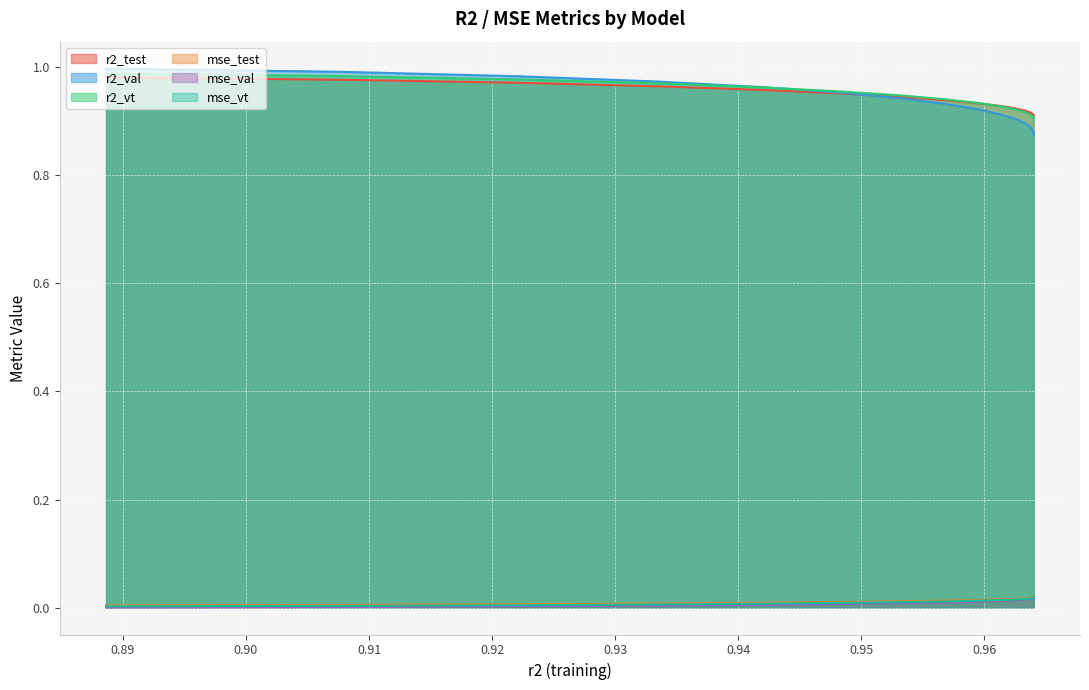

Reading left to right, list all the values displayed in this chart.

r2_test: 0.8886253131056158=1.0	0.9076225403351428=1.0	0.9221965329491352=1.0	0.9333547512806429=1.0	0.9418682672533207=1.0	0.9483258012059562=1.0	0.9531793659760148=0.9	0.956779717778836=0.9	0.959401238775728=0.9	0.9612604551301428=0.9	0.9625283165018549=0.9	0.9633405014534839=0.9	0.9638041373488622=0.9	0.9640045176718742=0.9	0.9640085987249137=0.9
r2_val: 0.8886253131056158=1.0	0.9076225403351428=1.0	0.9221965329491352=1.0	0.9333547512806429=1.0	0.9418682672533207=1.0	0.9483258012059562=1.0	0.9531793659760148=0.9	0.956779717778836=0.9	0.959401238775728=0.9	0.9612604551301428=0.9	0.9625283165018549=0.9	0.9633405014534839=0.9	0.9638041373488622=0.9	0.9640045176718742=0.9	0.9640085987249137=0.9
r2_vt: 0.8886253131056158=1.0	0.9076225403351428=1.0	0.9221965329491352=1.0	0.9333547512806429=1.0	0.9418682672533207=1.0	0.9483258012059562=1.0	0.9531793659760148=0.9	0.956779717778836=0.9	0.959401238775728=0.9	0.9612604551301428=0.9	0.9625283165018549=0.9	0.9633405014534839=0.9	0.9638041373488622=0.9	0.9640045176718742=0.9	0.9640085987249137=0.9
mse_test: 0.8886253131056158=0.0	0.9076225403351428=0.0	0.9221965329491352=0.0	0.9333547512806429=0.0	0.9418682672533207=0.0	0.9483258012059562=0.0	0.9531793659760148=0.0	0.956779717778836=0.0	0.959401238775728=0.0	0.9612604551301428=0.0	0.9625283165018549=0.0	0.9633405014534839=0.0	0.9638041373488622=0.0	0.9640045176718742=0.0	0.9640085987249137=0.0
mse_val: 0.8886253131056158=0.0	0.9076225403351428=0.0	0.9221965329491352=0.0	0.9333547512806429=0.0	0.9418682672533207=0.0	0.9483258012059562=0.0	0.9531793659760148=0.0	0.956779717778836=0.0	0.959401238775728=0.0	0.9612604551301428=0.0	0.9625283165018549=0.0	0.9633405014534839=0.0	0.9638041373488622=0.0	0.9640045176718742=0.0	0.9640085987249137=0.0
mse_vt: 0.8886253131056158=0.0	0.9076225403351428=0.0	0.9221965329491352=0.0	0.9333547512806429=0.0	0.9418682672533207=0.0	0.9483258012059562=0.0	0.9531793659760148=0.0	0.956779717778836=0.0	0.959401238775728=0.0	0.9612604551301428=0.0	0.9625283165018549=0.0	0.9633405014534839=0.0	0.9638041373488622=0.0	0.9640045176718742=0.0	0.9640085987249137=0.0